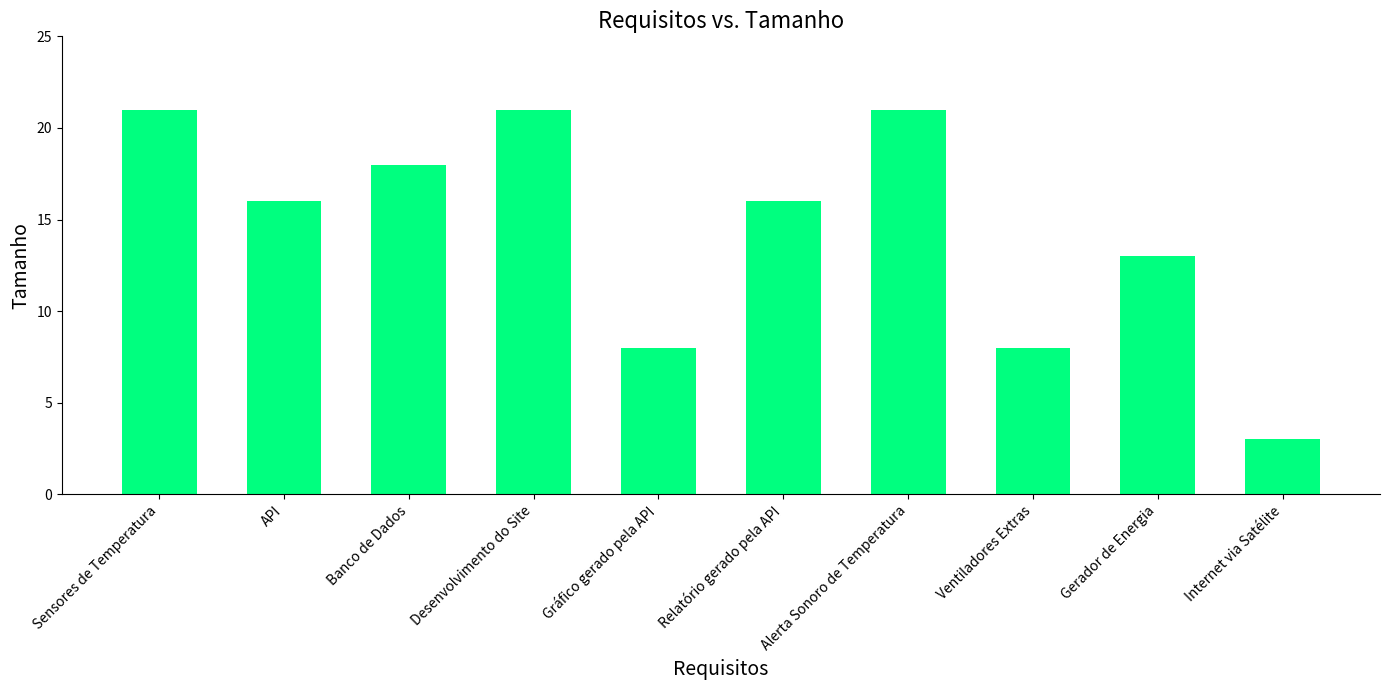

Is it true that the value at Gerador de Energia is 9?

False